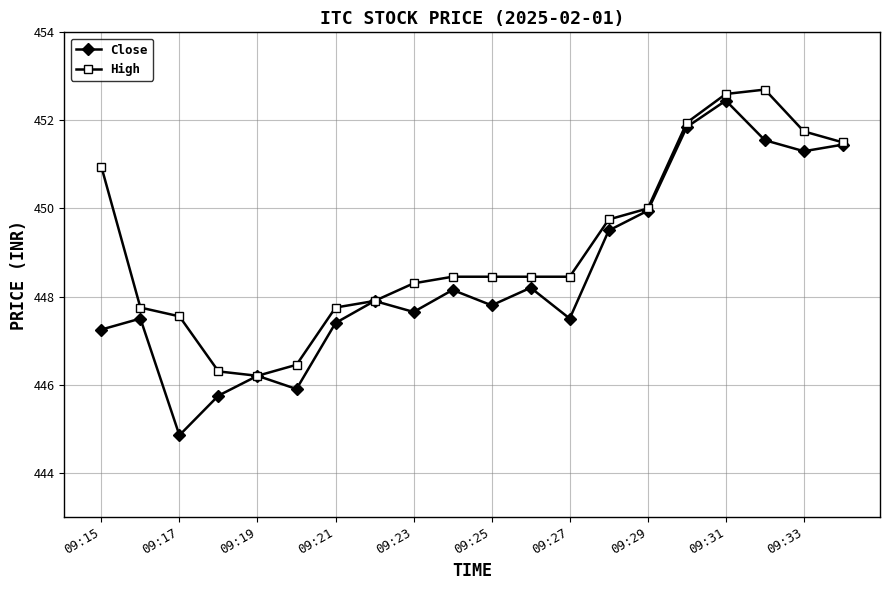

What is the minimum value shown in the chart?

444.9